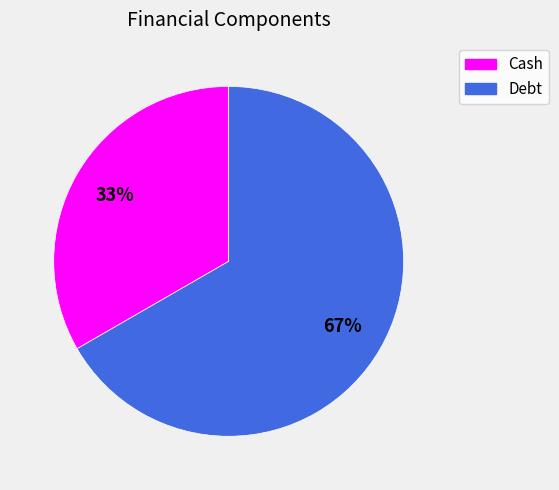

To the nearest percent, what is the average slice percentage?

50%